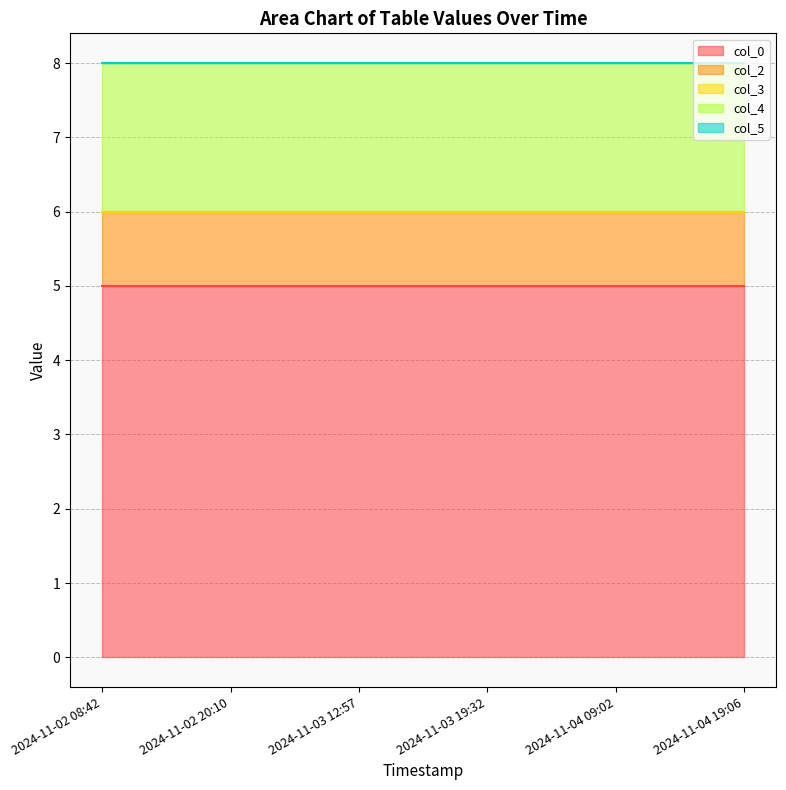

True or false: col_0 has a value of 2 at 2024-11-03 12:57.

False